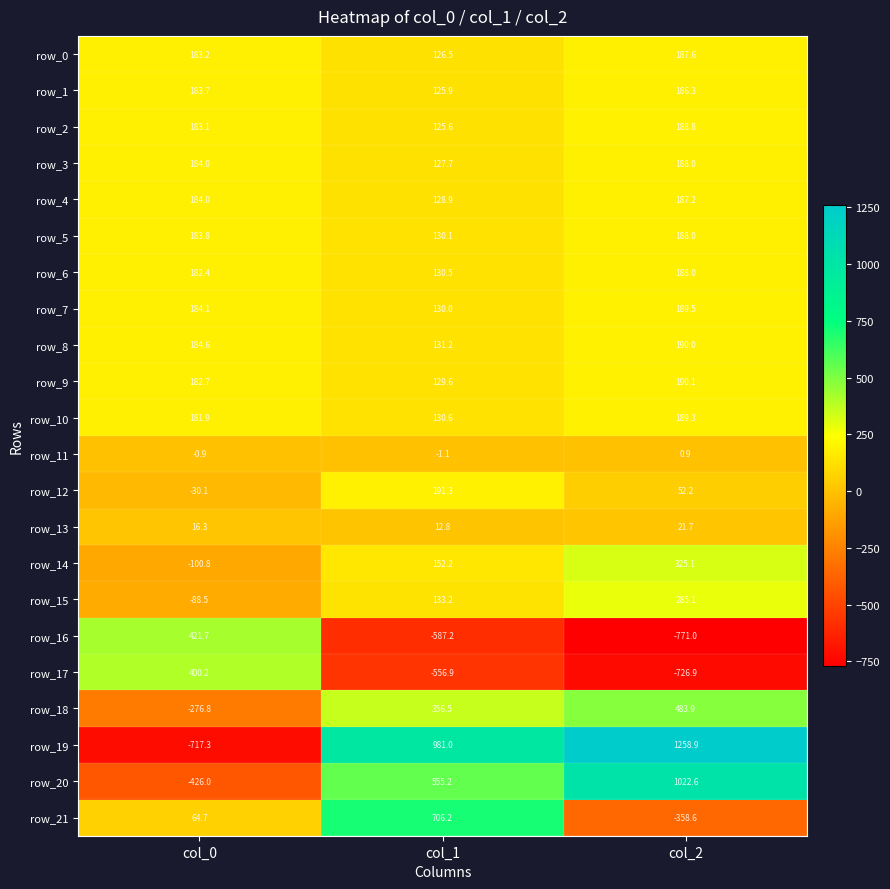

What is the sum of the row_9 values at col_2 and col_1?

319.7